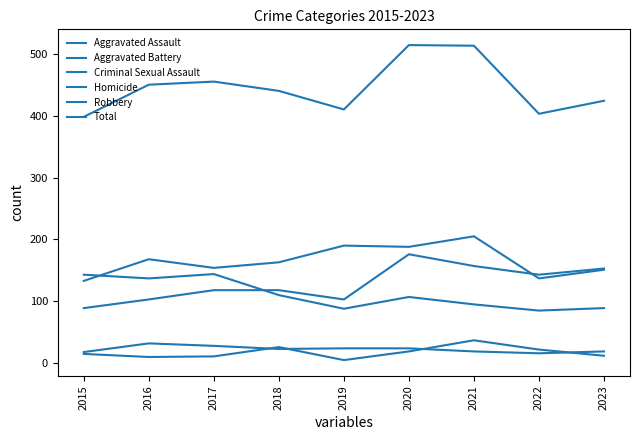

Does the chart display data point markers on the line(s)?

No